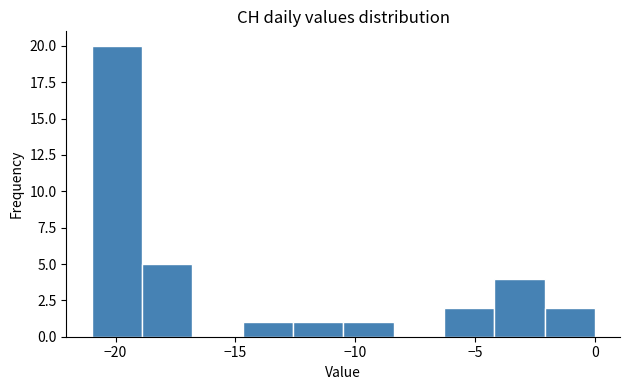

Which range on the x-axis has the tallest bar?

-21.0 to -18.9